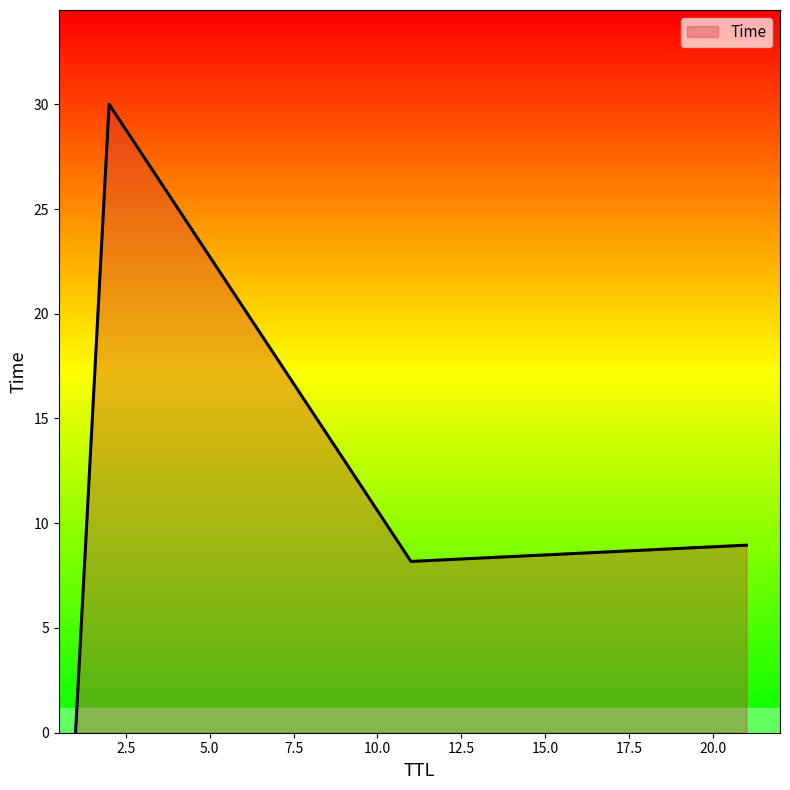

True or false: there are more than 1 points higher than both neighbors.

False